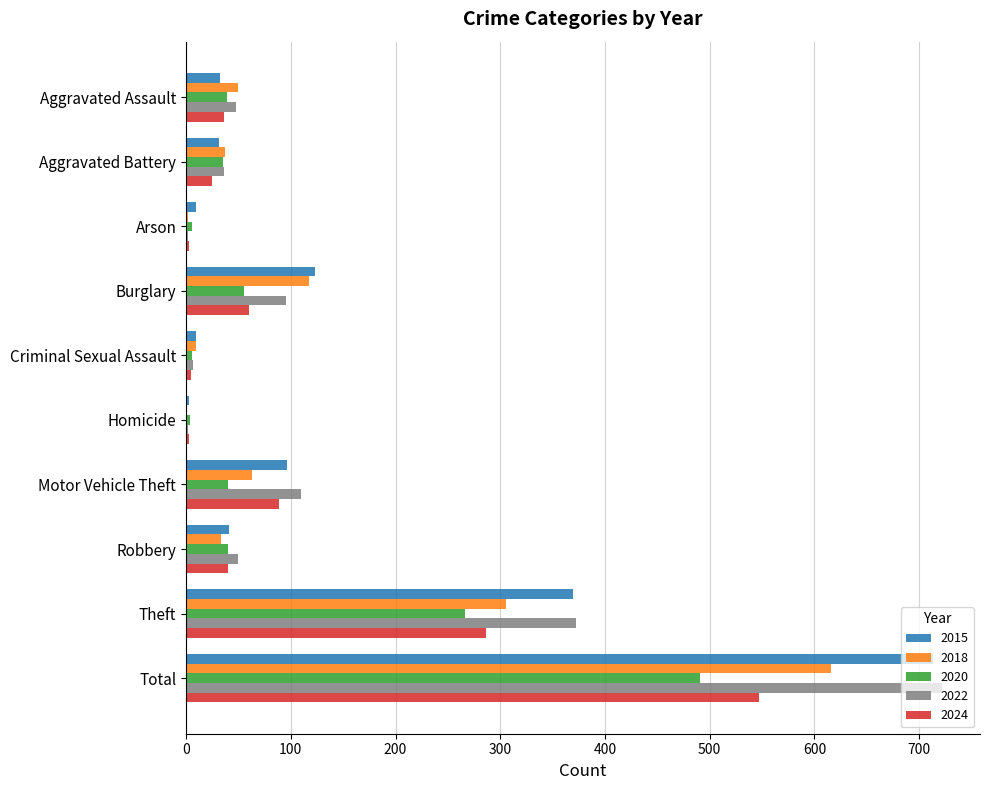

Which series changed the most between Theft and Total?

2022